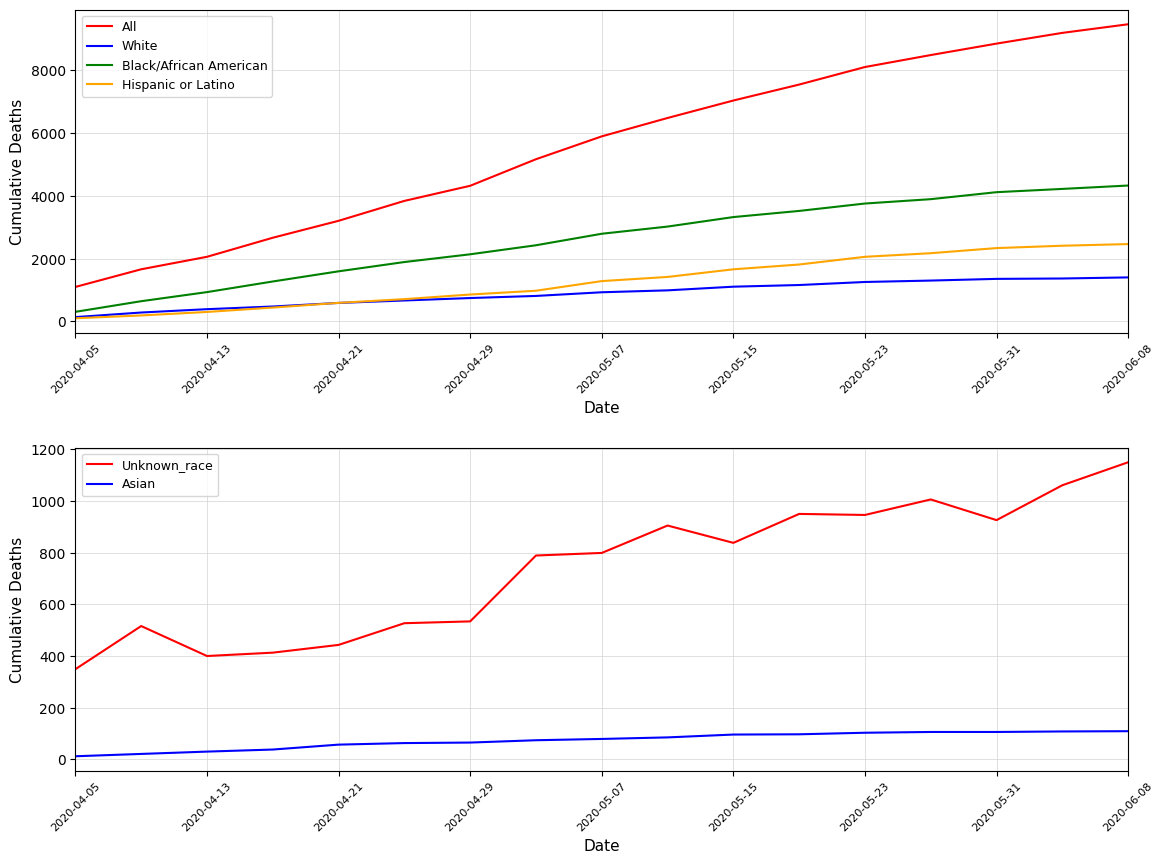

Reading left to right, transcribe all the data shown in this chart.

All: 1097	1660	2058	2666	3206	3841	4323	5170	5899	6485	7042	7551	8110	8492	8857	9199	9474
White: 135	281	388	473	587	665	743	810	927	988	1105	1158	1255	1300	1354	1366	1401
Black/African American: 303	642	932	1271	1595	1891	2138	2426	2793	3022	3325	3521	3757	3896	4119	4223	4331
Hispanic or Latino: 98	188	299	439	589	708	855	976	1283	1416	1659	1812	2058	2173	2336	2411	2464
Unknown_race: 349	516	400	413	443	527	534	789	799	905	838	950	946	1006	926	1061	1150
Asian: 12	21	30	38	57	63	65	74	79	85	96	97	103	106	106	108	109